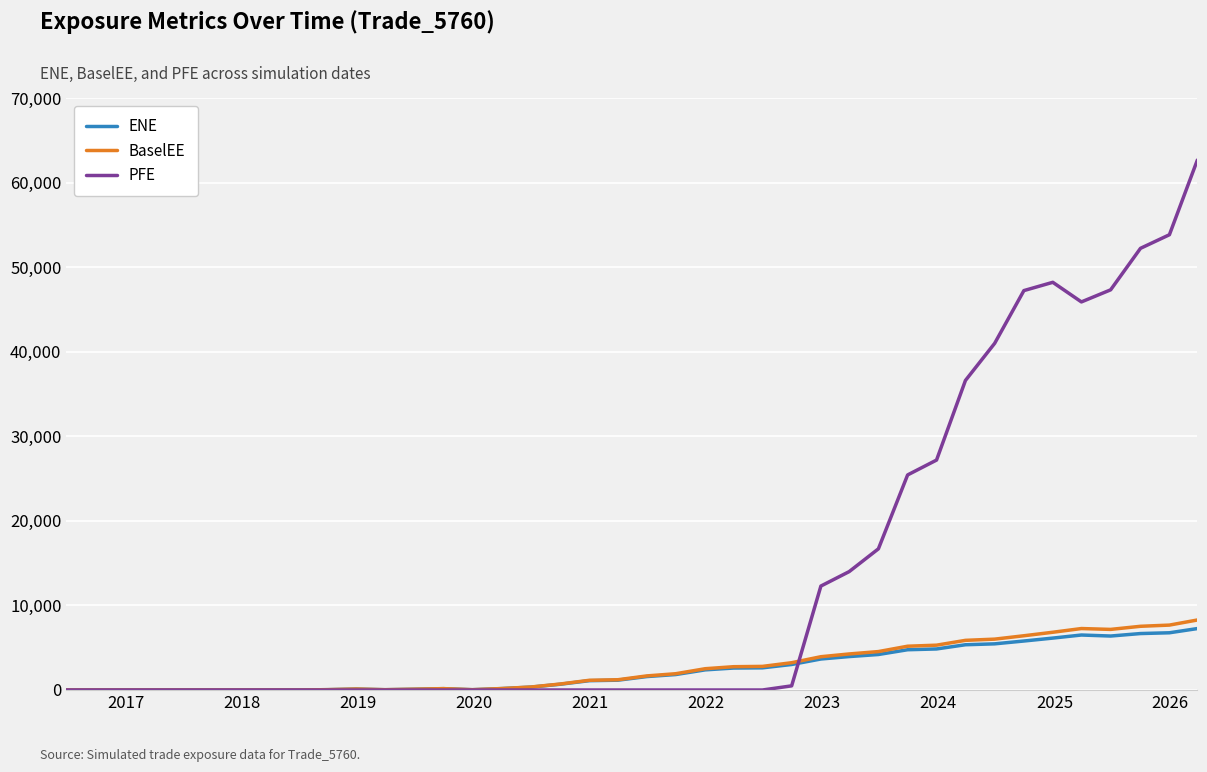

Which series has the largest total across all categories?

PFE